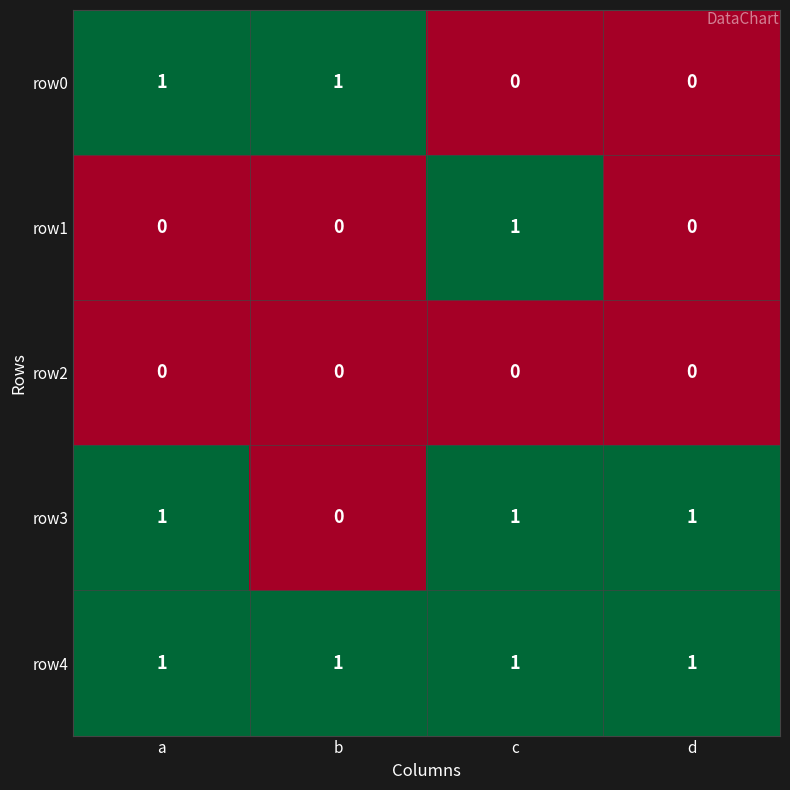

Which series has the largest total across all categories?

row4